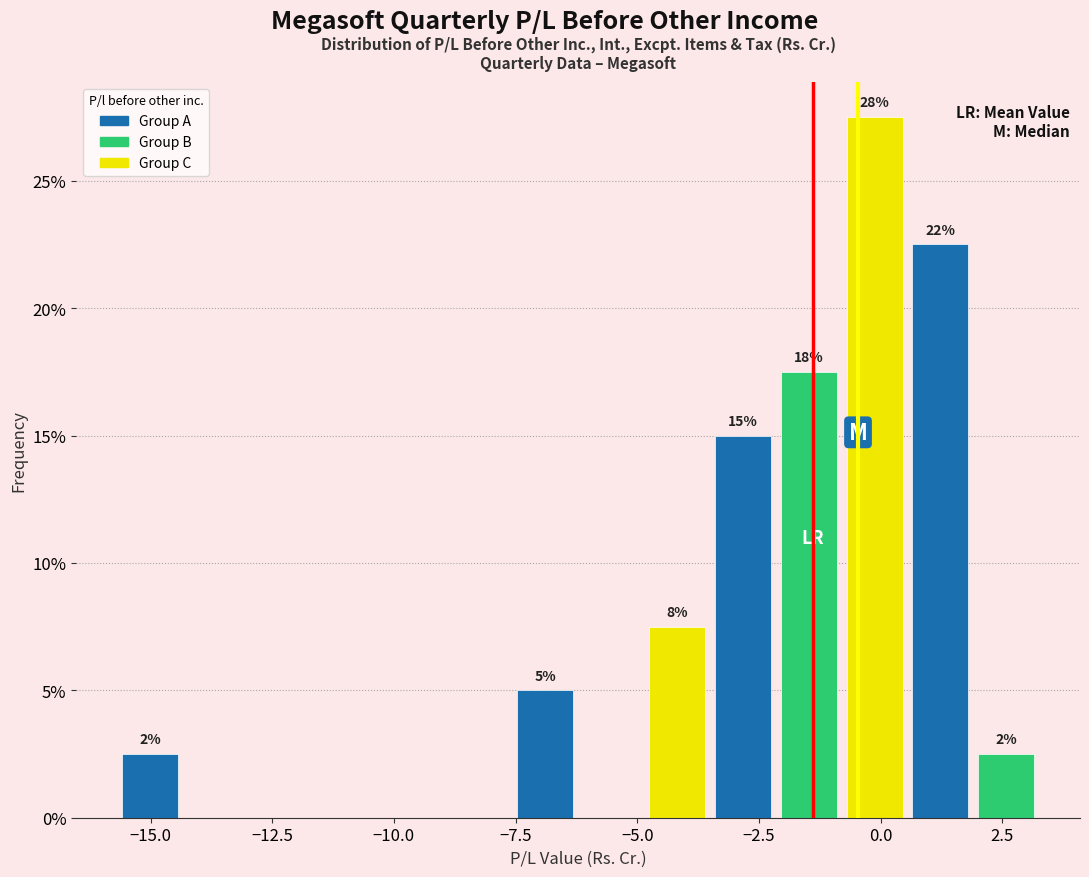

Around what value on the x-axis is the tallest bar? Give the approximate position of its centre, as read against the axis.

0.0